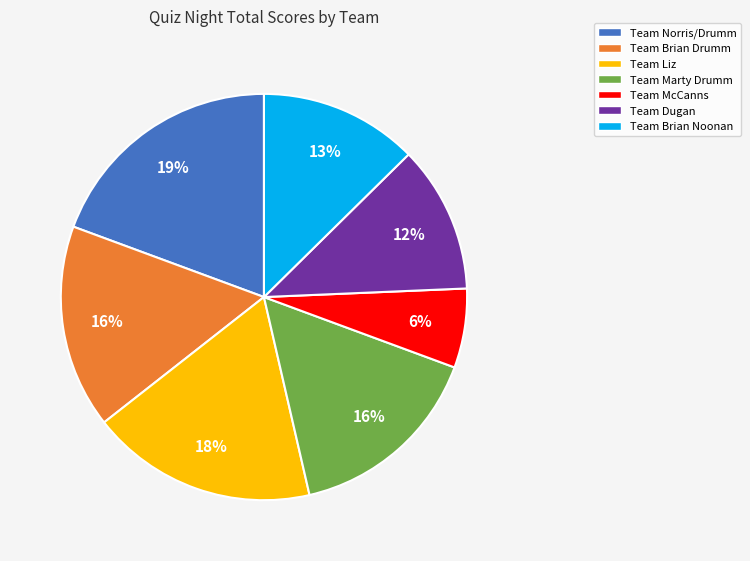

How many segments does this pie chart have?

7